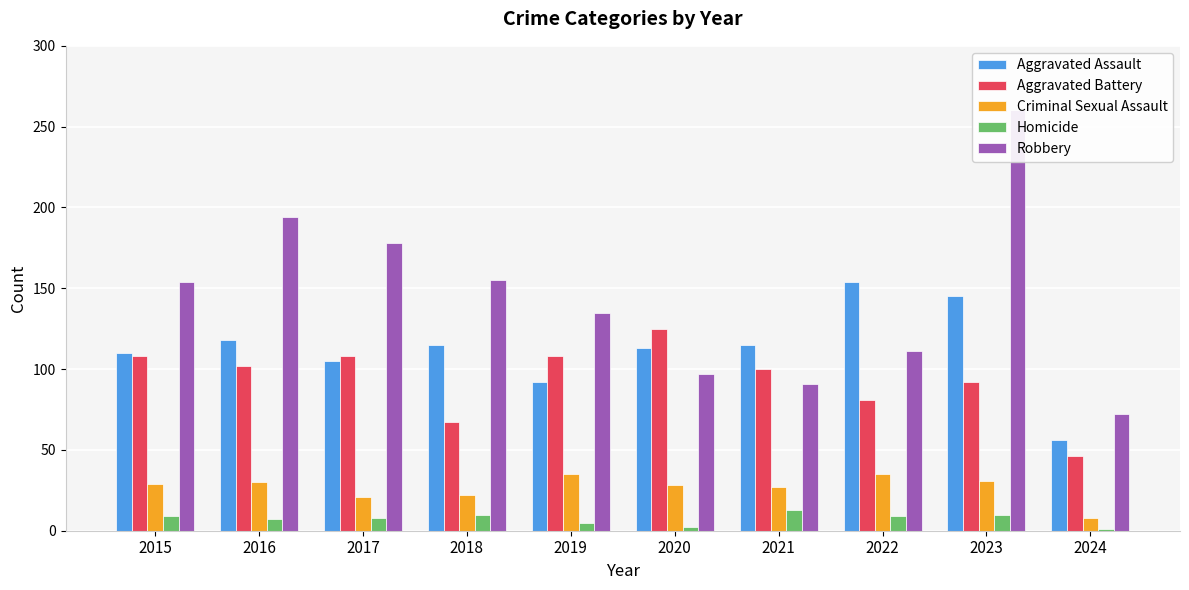

Reading left to right, extract all data points from this chart.

Aggravated Assault: 110	118	105	115	92	113	115	154	145	56
Aggravated Battery: 108	102	108	67	108	125	100	81	92	46
Criminal Sexual Assault: 29	30	21	22	35	28	27	35	31	8
Homicide: 9	7	8	10	5	2	13	9	10	1
Robbery: 154	194	178	155	135	97	91	111	260	72